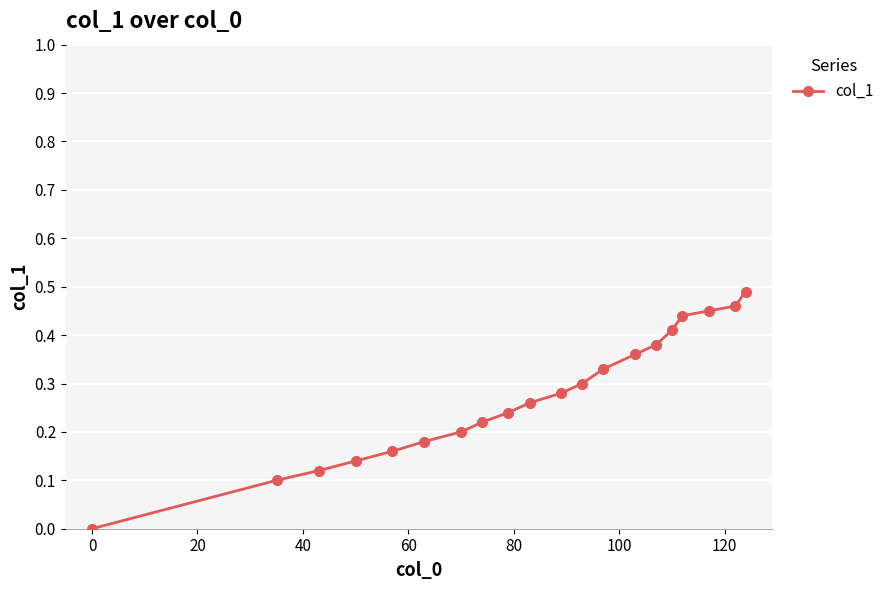

What is the sum of all values?

5.5